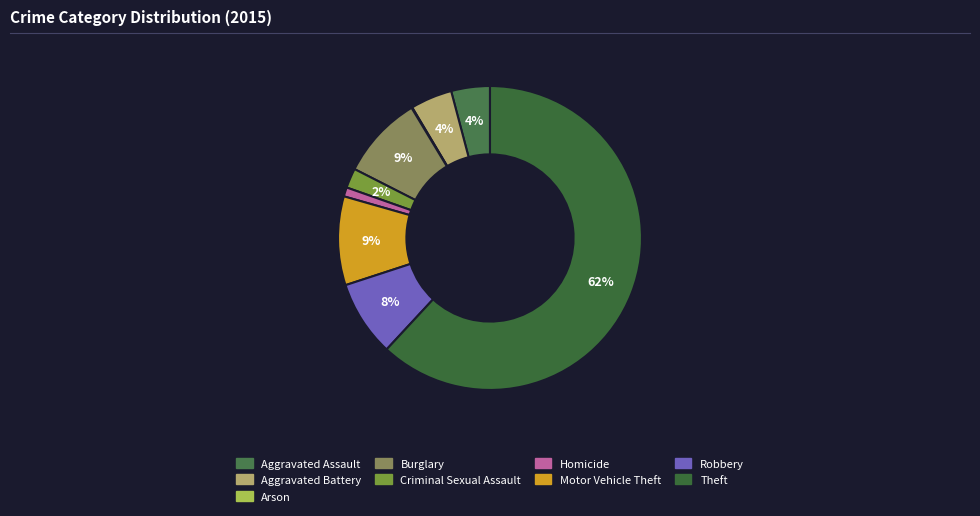

Does any single category account for the majority?

Yes